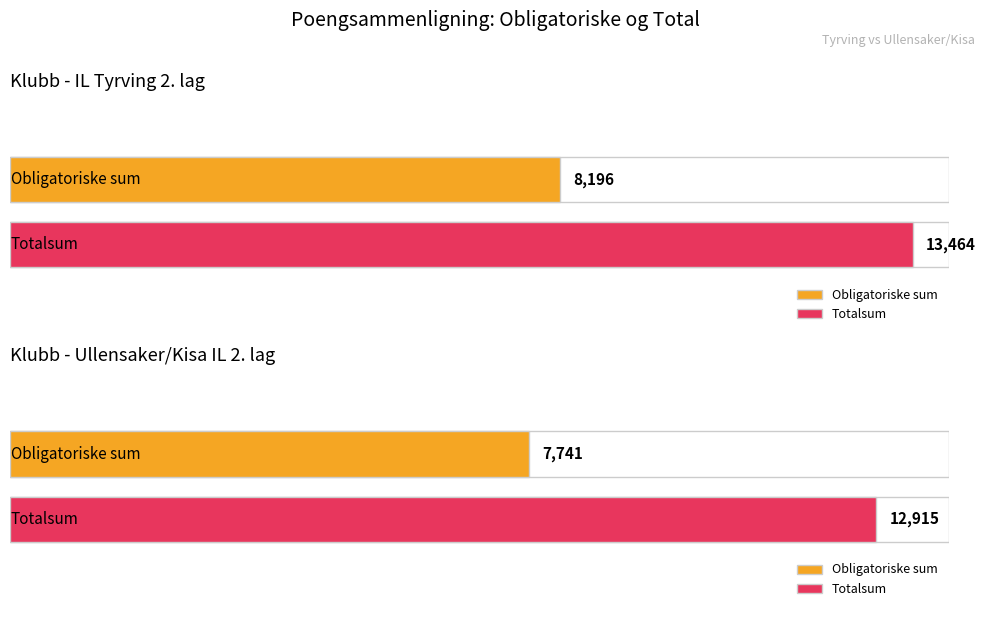

What is the average value of the Valgfrie - Sum series?

5221